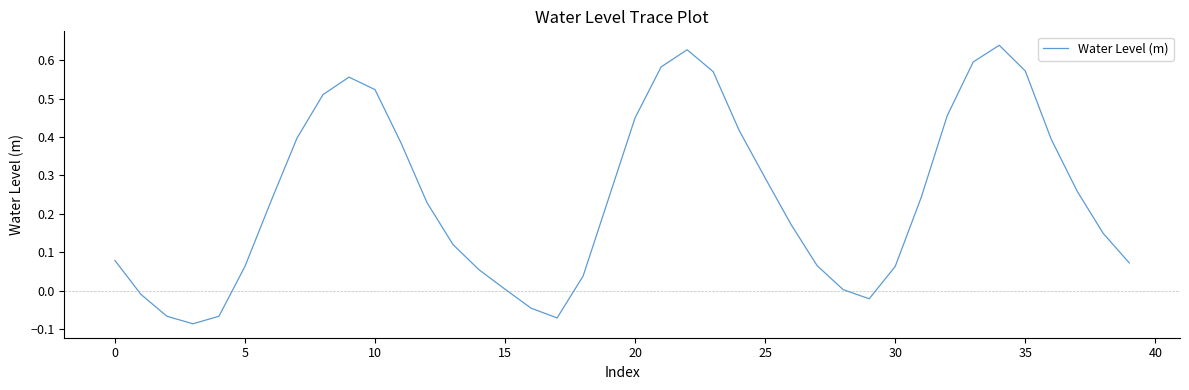

What is the difference between the maximum and minimum values?

0.7